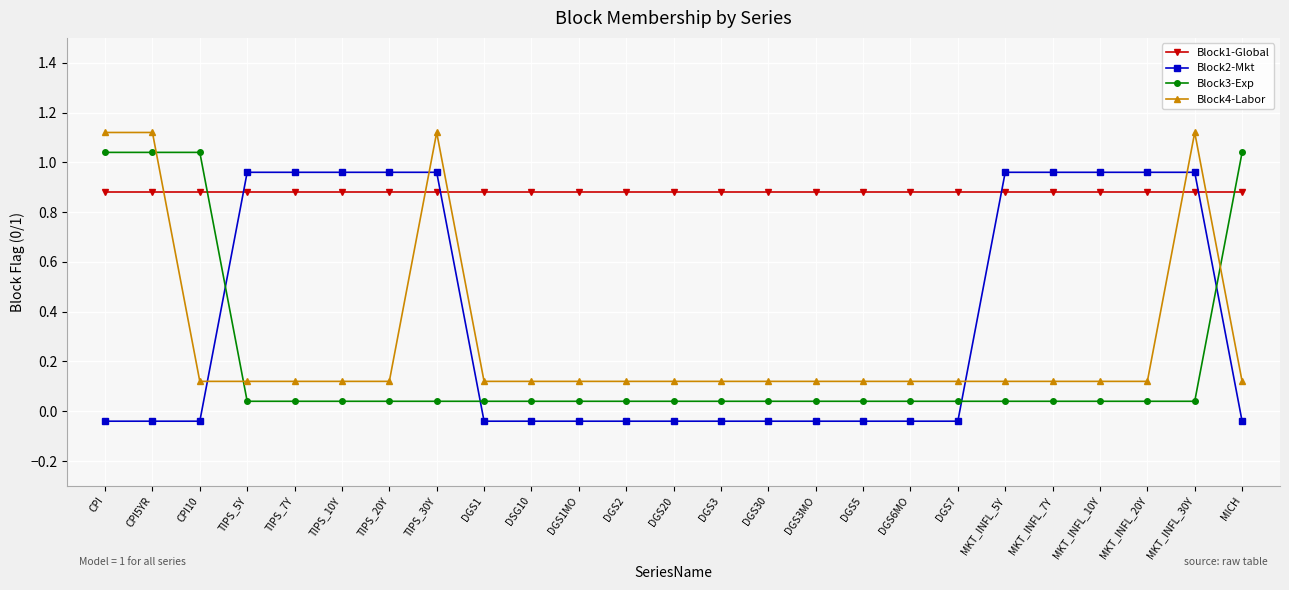

True or false: Block1-Global has a value of 1.4 at DGS3.

False